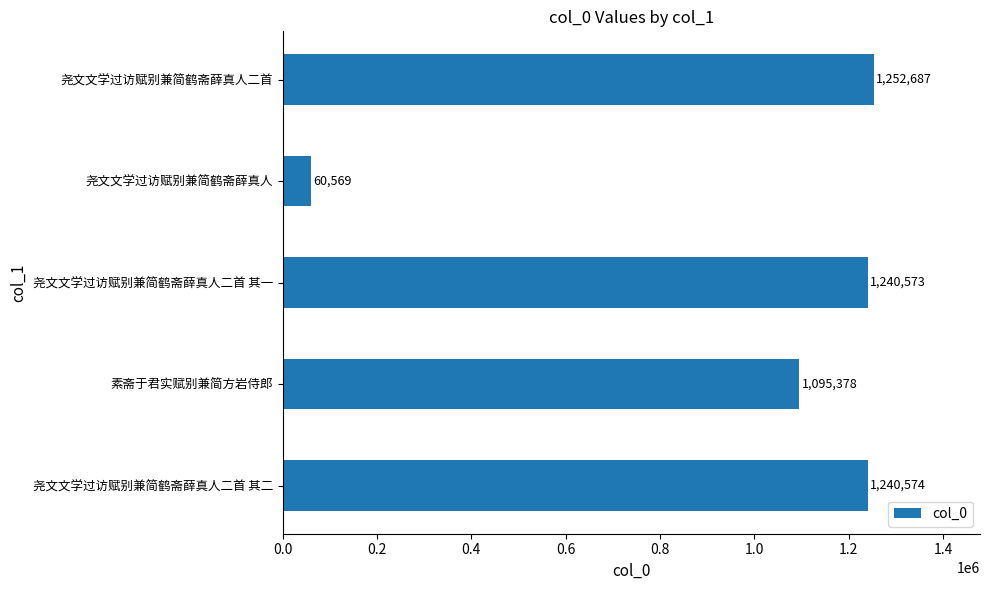

How many distinct data groups are displayed?

1